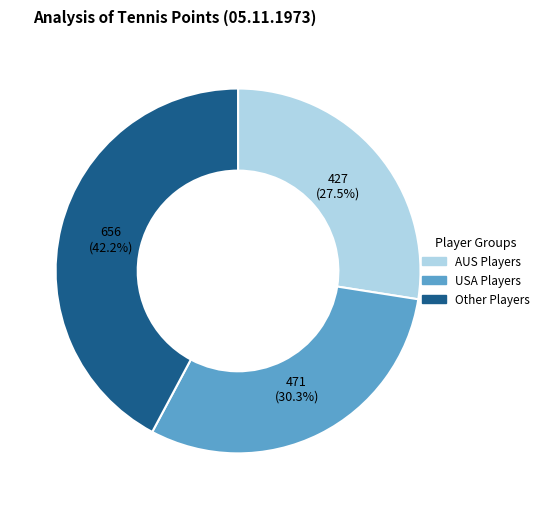

Does any single category account for the majority?

No